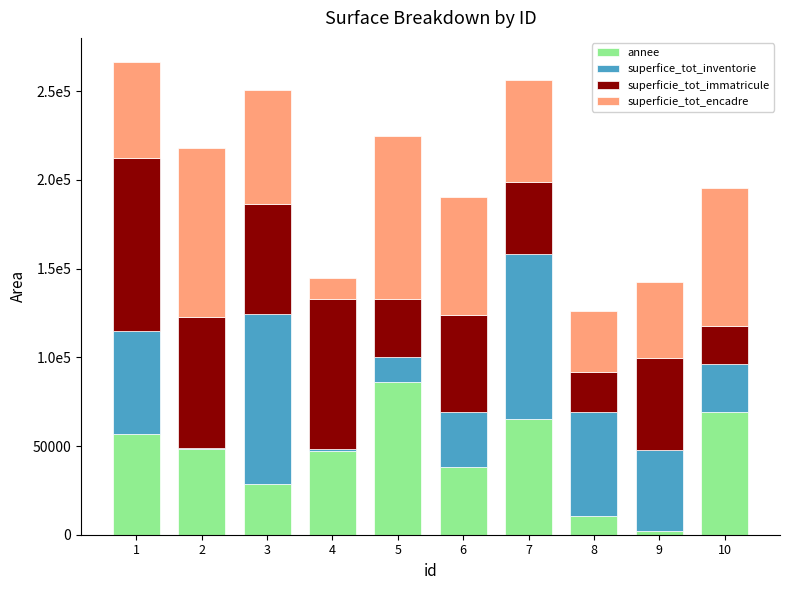

What are all the series names shown in the legend?

annee, superfice_tot_inventorie, superficie_tot_immatricule, superficie_tot_encadre